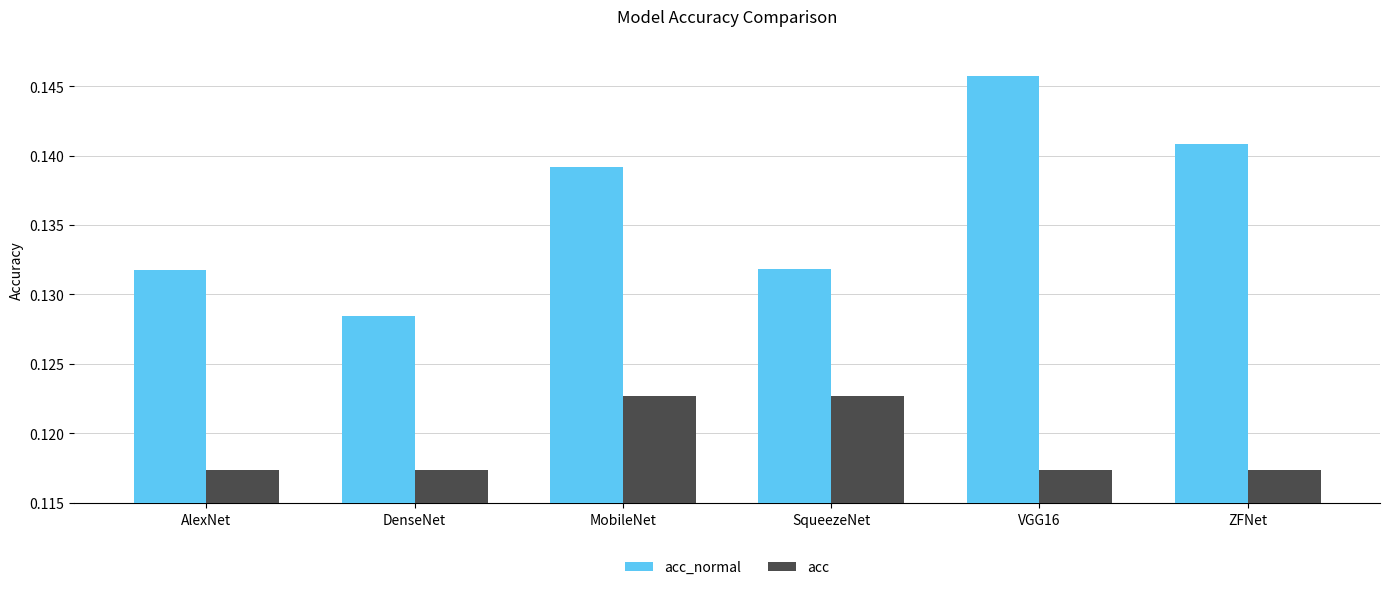

What is the total value across all series at VGG16?

0.3